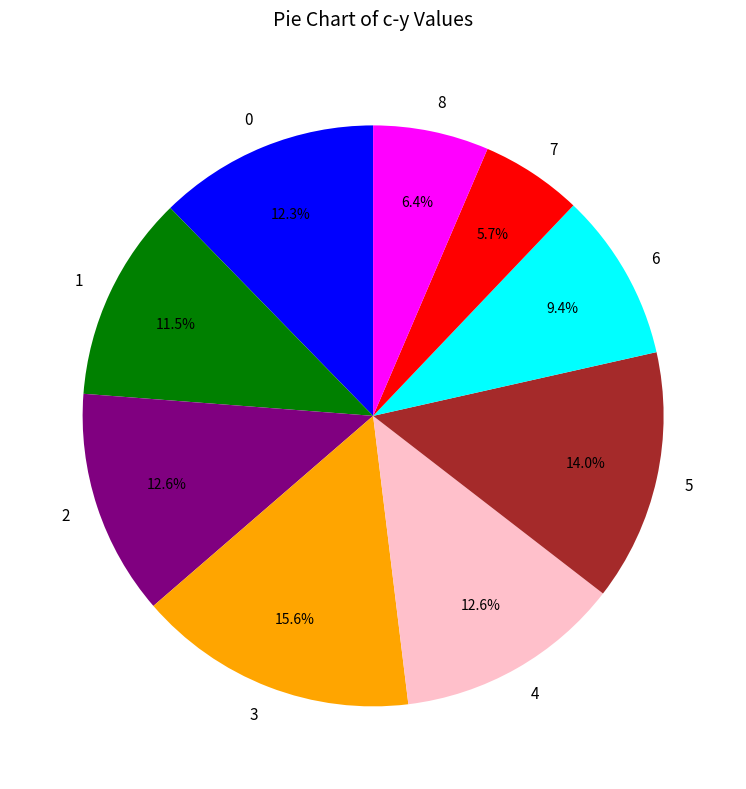

Which slice is the smallest?

7